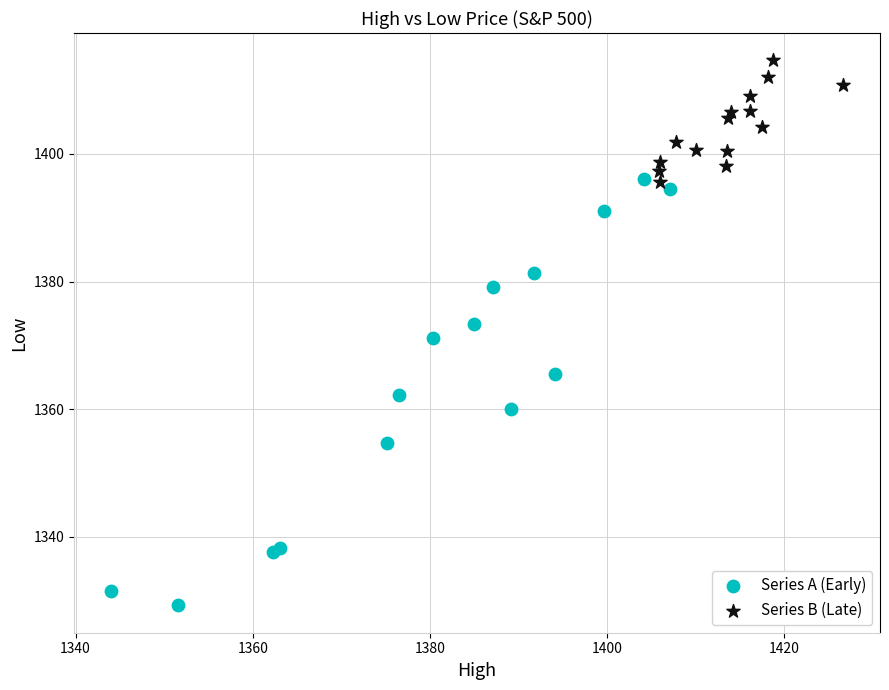

Which series contains the lowest Y value?

Series A (Early)